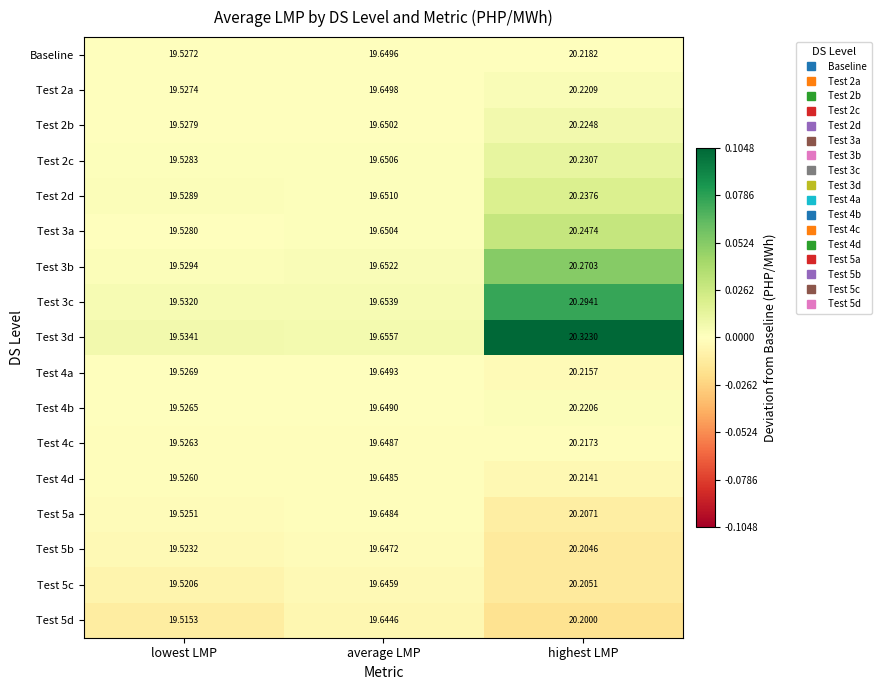

At which label does Test 2a reach its peak?

highest LMP